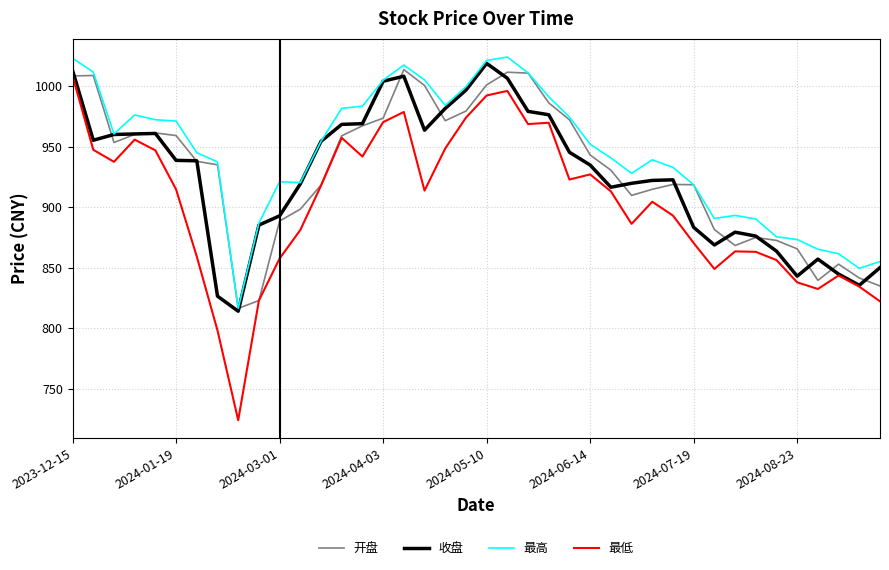

Which series has the widest spread of values?

最低